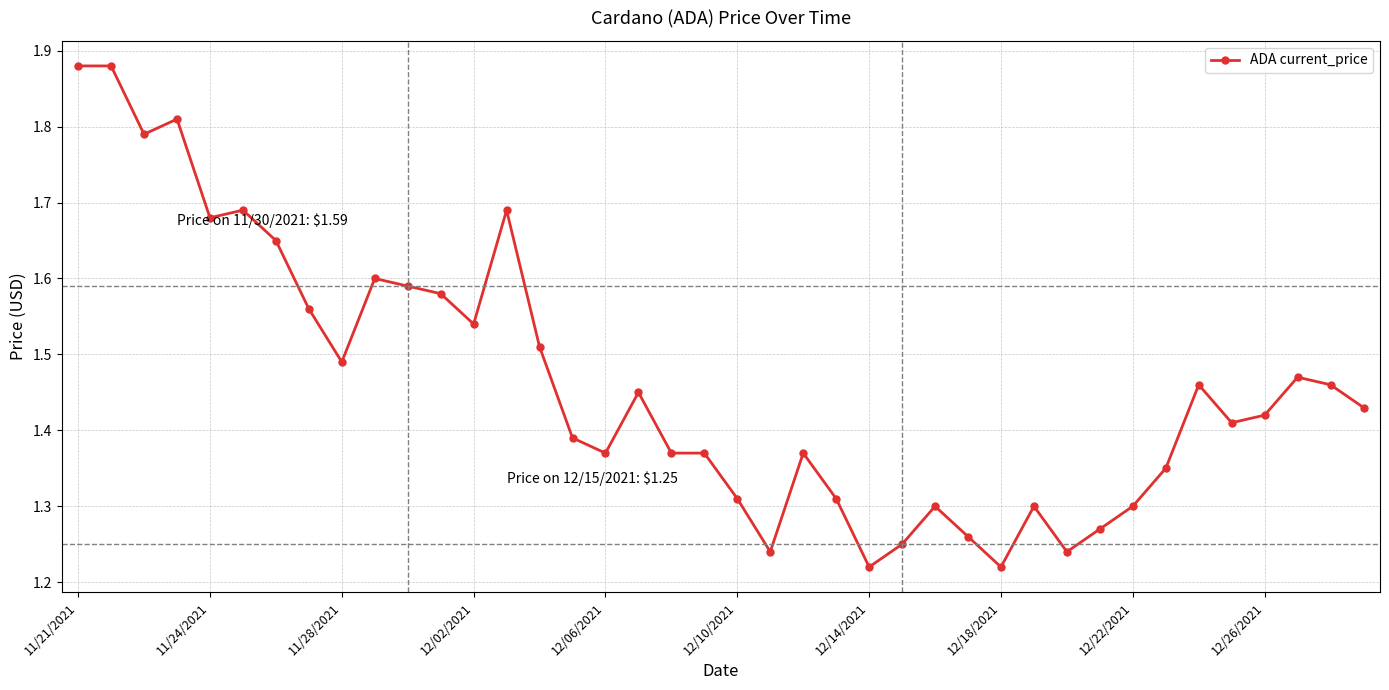

What is the sum of all values?

58.5